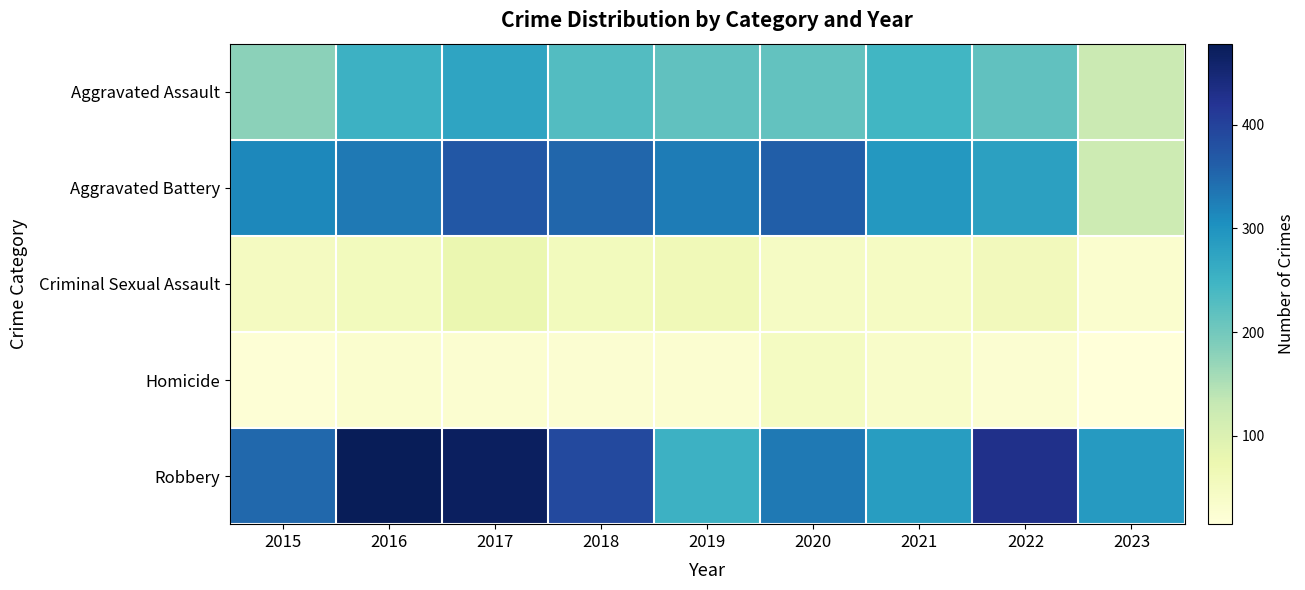

Which series has the largest total across all categories?

Robbery